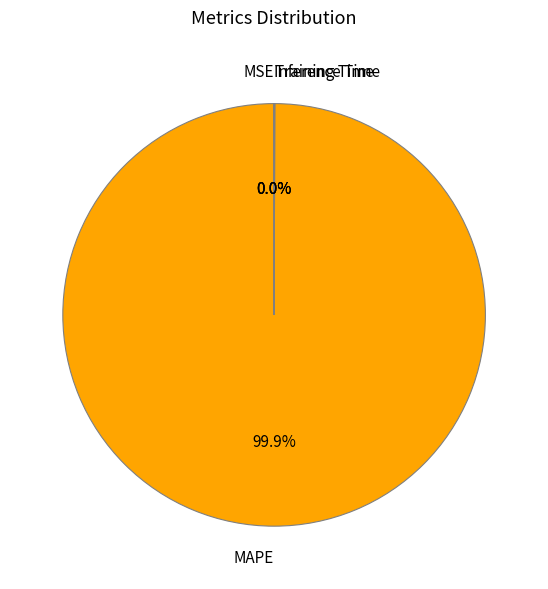

Which category has the biggest portion of the pie?

MAPE